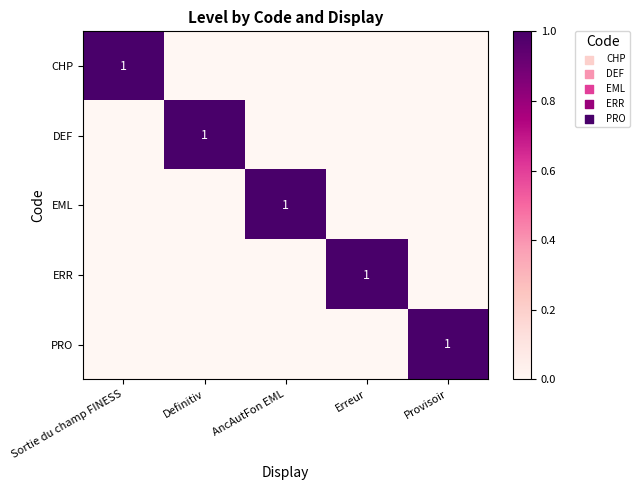

The value of EML at AncAutFon EML is 0. True or false?

False